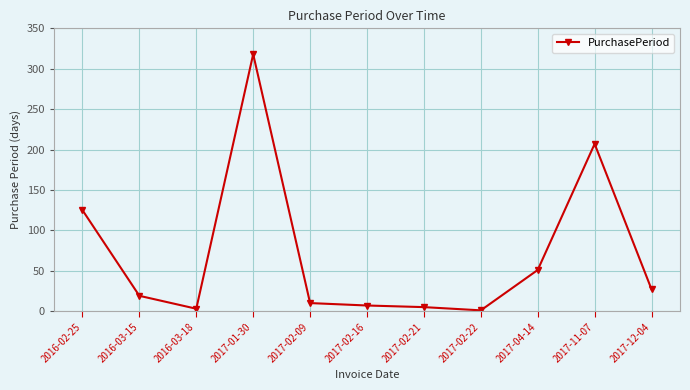

What is the value of the 2nd point from the left?

19